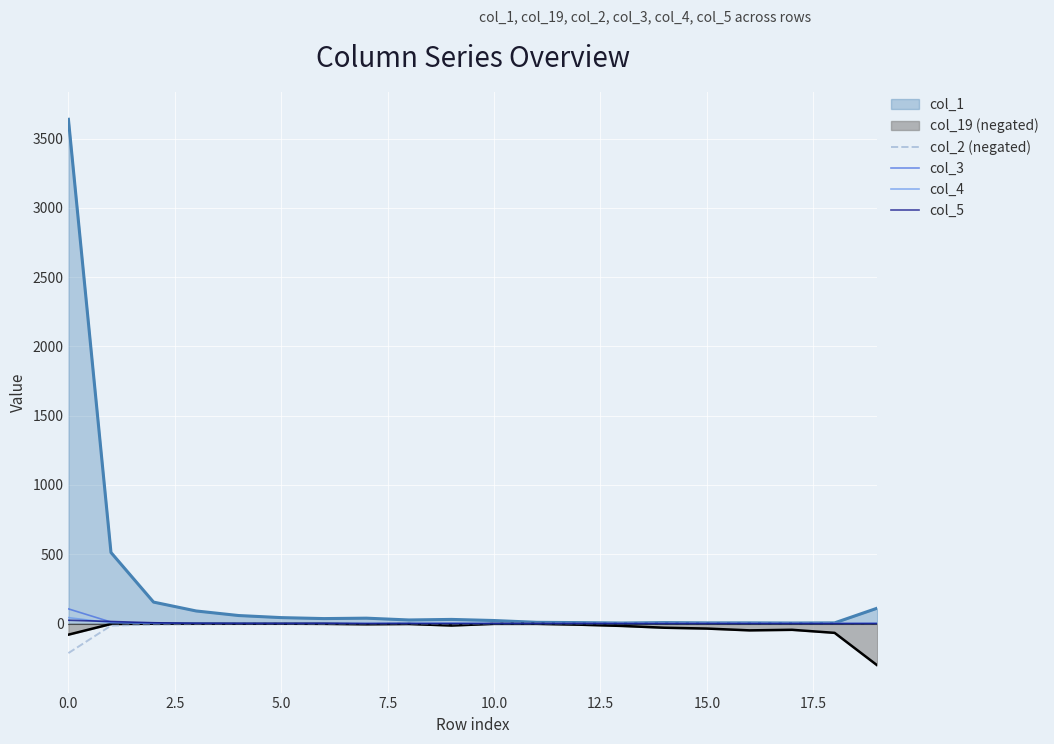

Is the value of col_2 (negated) at 15 greater than the value of col_3 at 17?

No